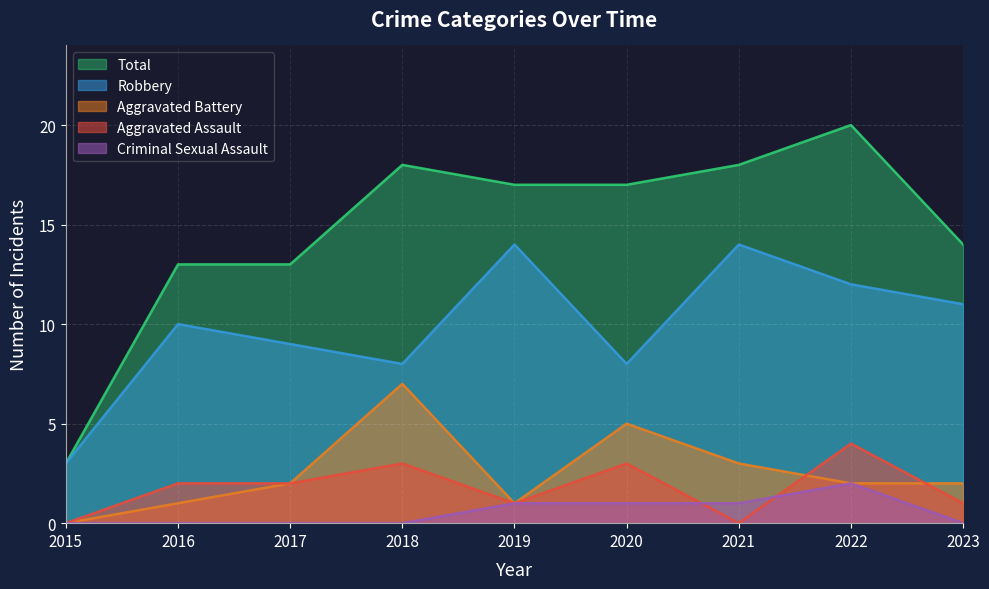

Reading right to left, list all the values displayed in this chart.

Aggravated Assault: 1	4	0	3	1	3	2	2	0
Aggravated Battery: 2	2	3	5	1	7	2	1	0
Criminal Sexual Assault: 0	2	1	1	1	0	0	0	0
Robbery: 11	12	14	8	14	8	9	10	3
Total: 14	20	18	17	17	18	13	13	3